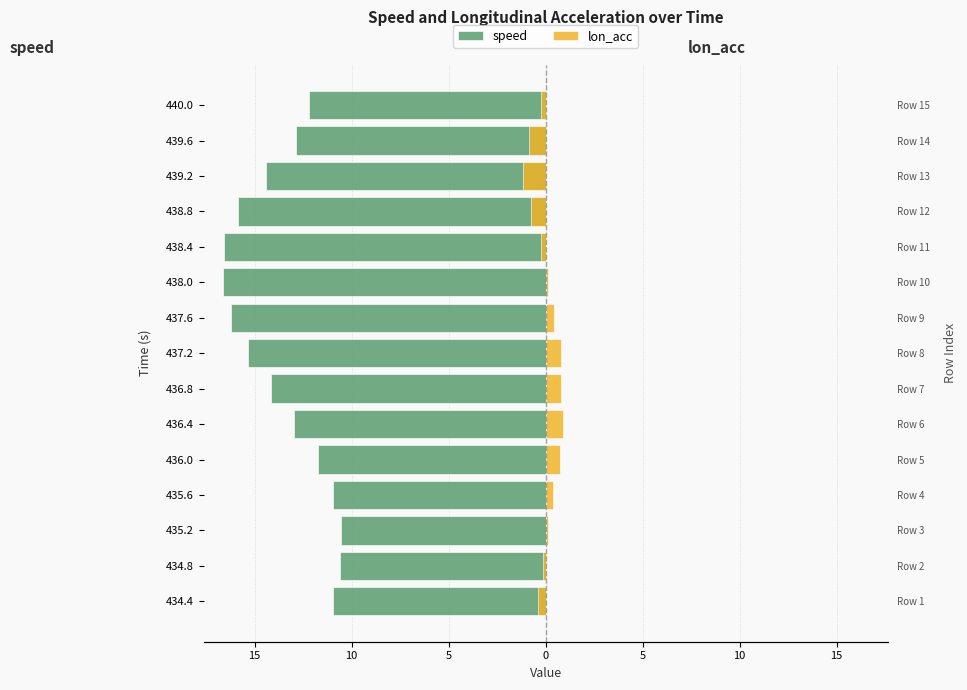

What are all the series names shown in the legend?

speed, lon_acc